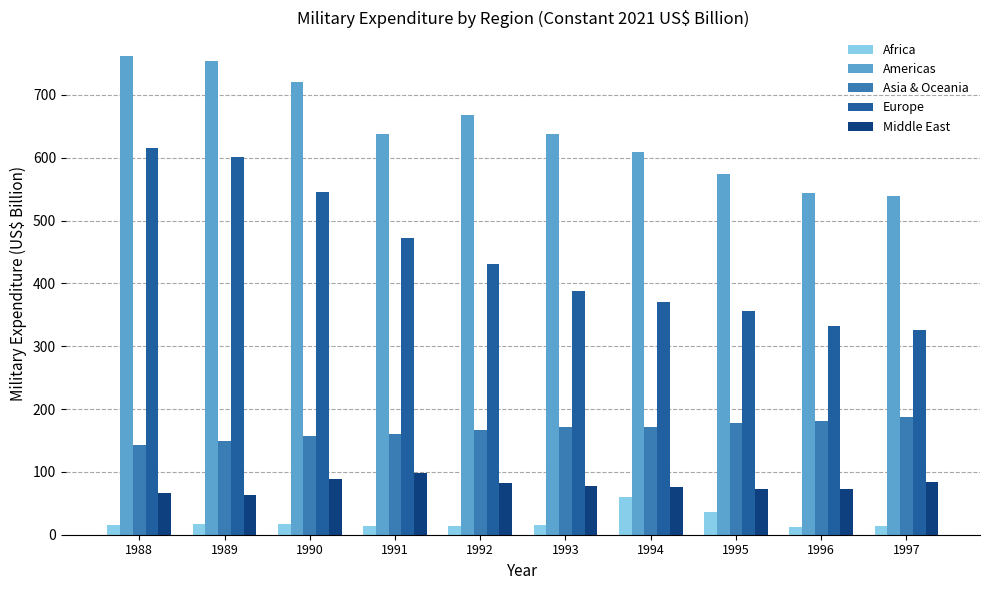

Which series has the largest range (max minus min)?

Europe